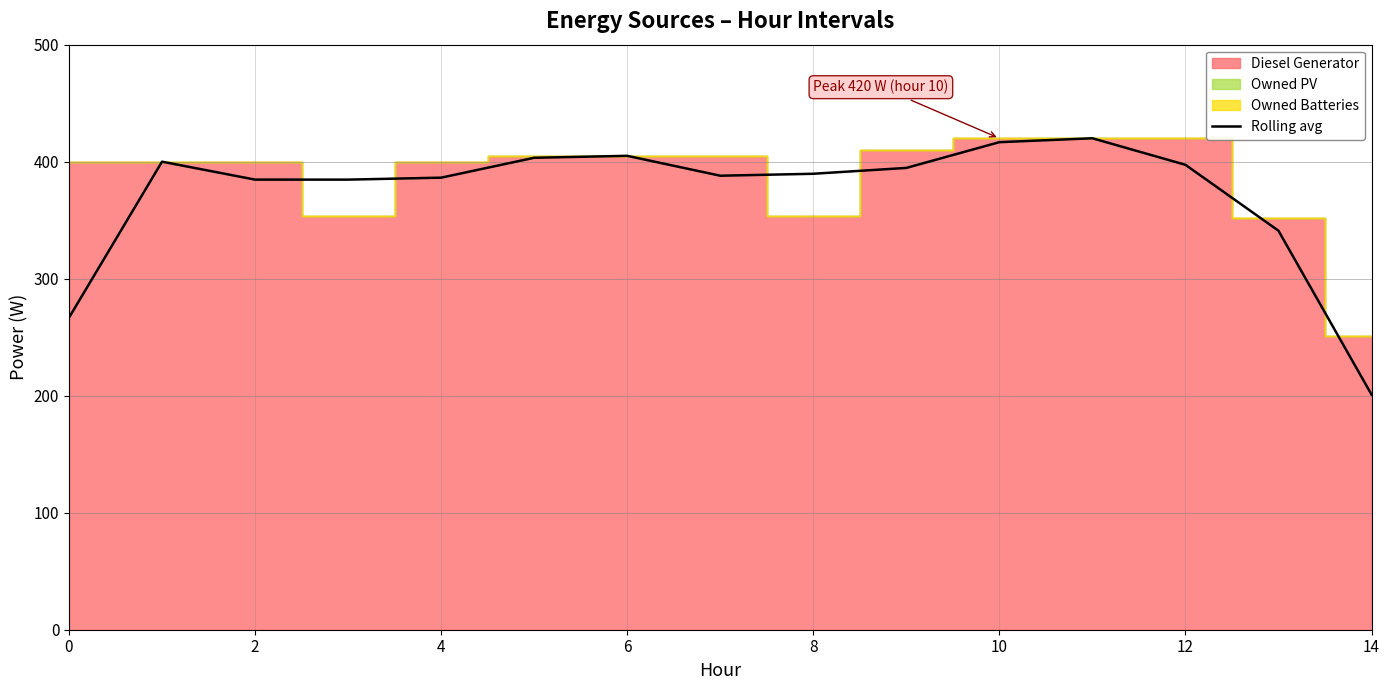

What is the value of the 6th point from the left?

403.3